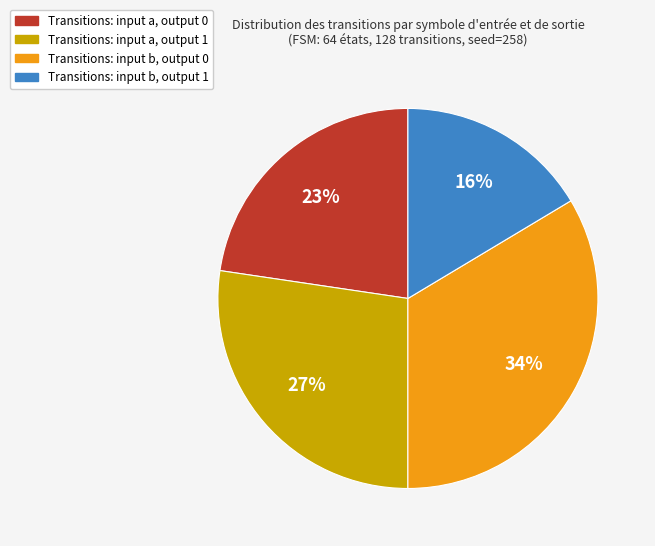

To the nearest percent, what is the average slice percentage?

25%